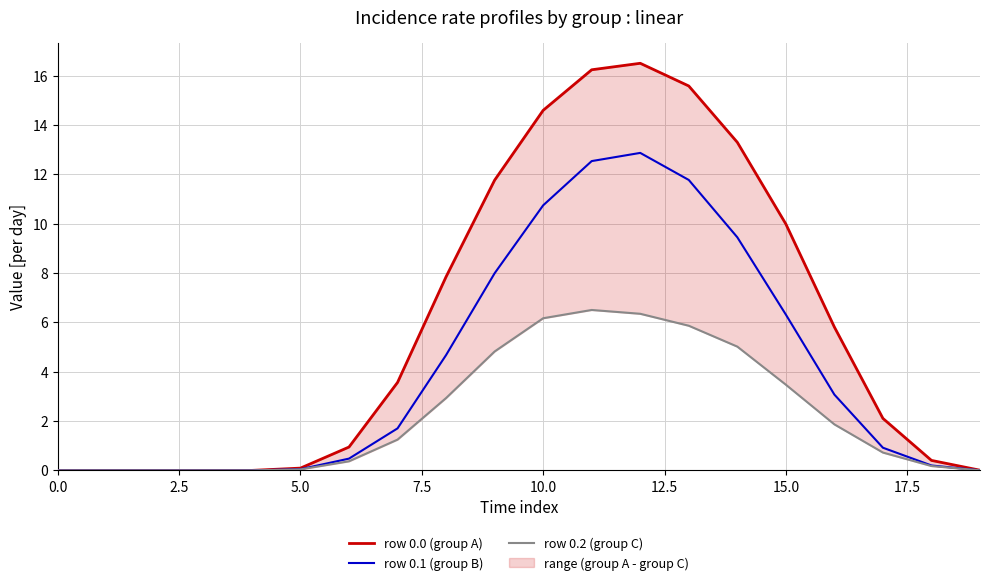

Reading right to left, extract all data points from this chart.

row 0.0 (group A): 0.0	0.4	2.1	5.8	10.0	13.3	15.6	16.5	16.2	14.6	11.8	7.8	3.6	0.9	0.1	0.0	0.0	0.0	0.0	0.0
row 0.1 (group B): 0.0	0.2	0.9	3.1	6.3	9.4	11.8	12.9	12.5	10.7	8.0	4.7	1.7	0.5	0.0	0.0	0.0	0.0	0.0	0.0
row 0.2 (group C): 0.0	0.2	0.7	1.9	3.5	5.0	5.9	6.3	6.5	6.2	4.8	2.9	1.2	0.4	0.0	0.0	0.0	0.0	0.0	0.0